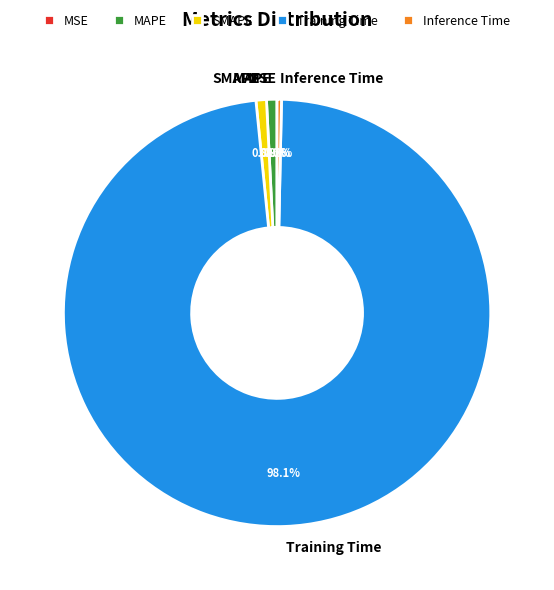

Which category has the biggest portion of the pie?

Training Time